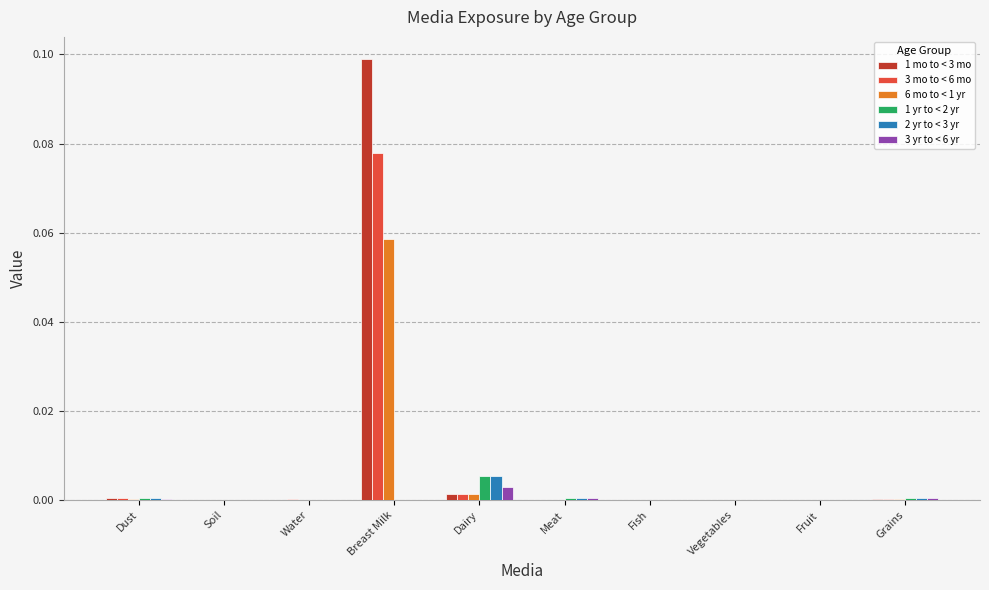

The value of 3 yr to < 6 yr at Dairy is 0.0. True or false?

True